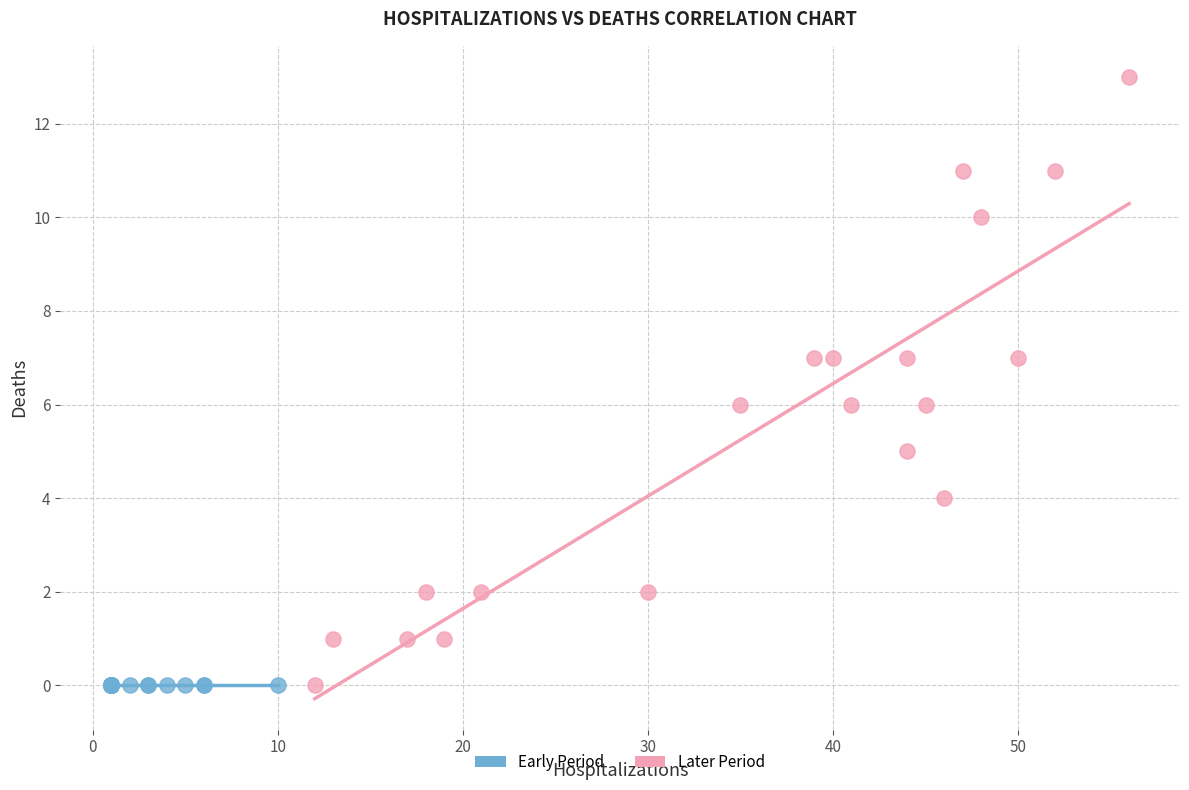

Which series contains the highest Y value?

Later Period